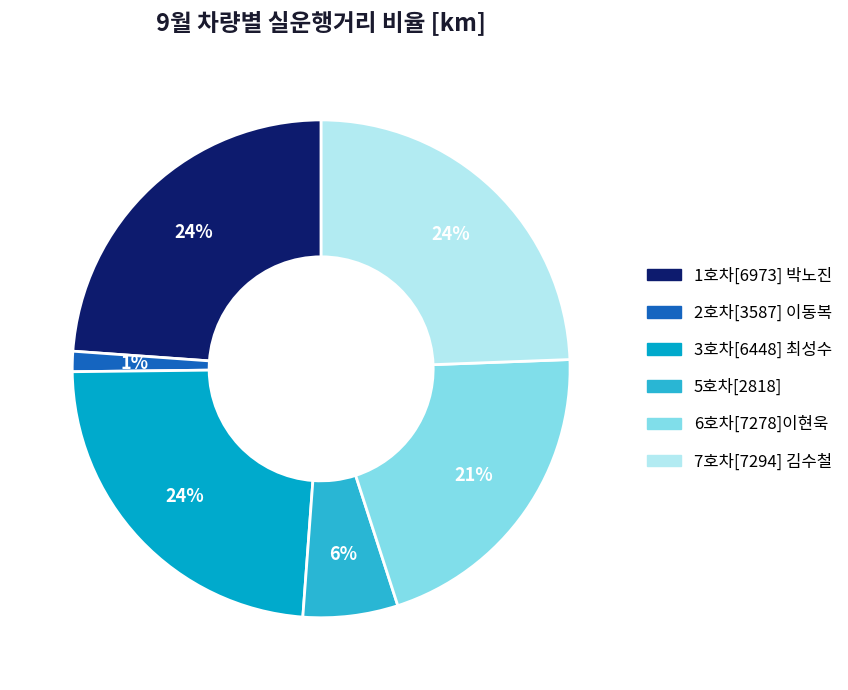

What is the ratio of the value at 6호차[7278]이현욱 to the value at 3호차[6448] 최성수?

0.9